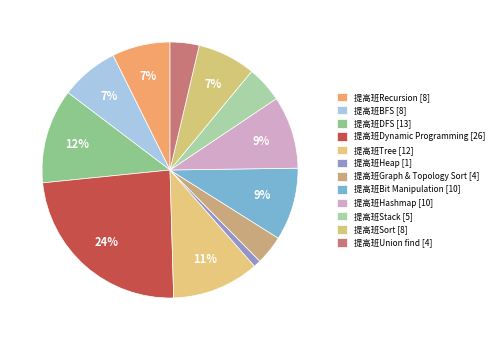

Is 提高班Graph & Topology Sort the majority of the pie?

No